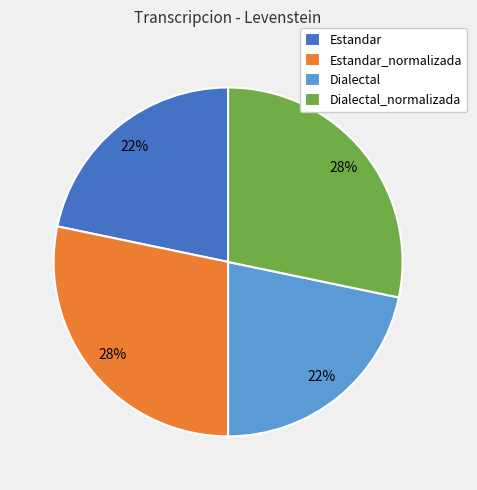

To the nearest percent, what is the combined percentage of Estandar and Estandar_normalizada?

50%